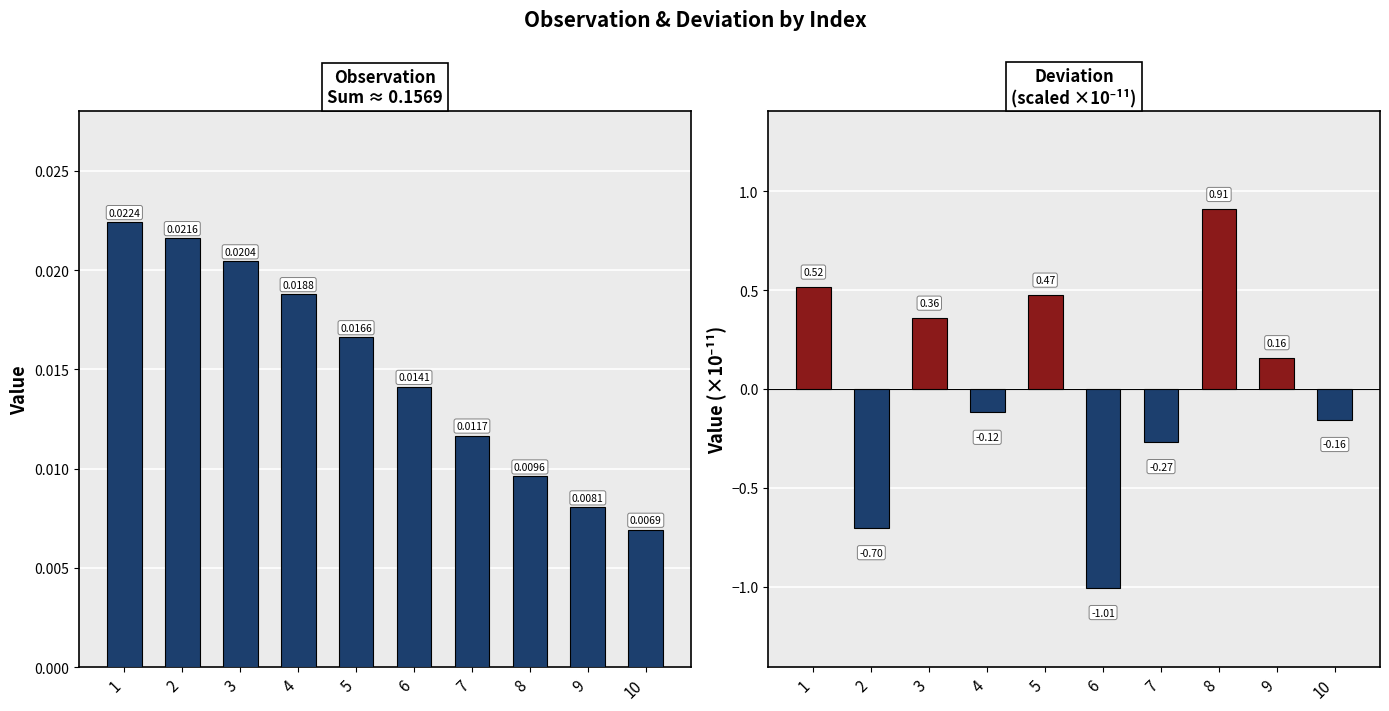

Which series has the widest spread of values?

deviation